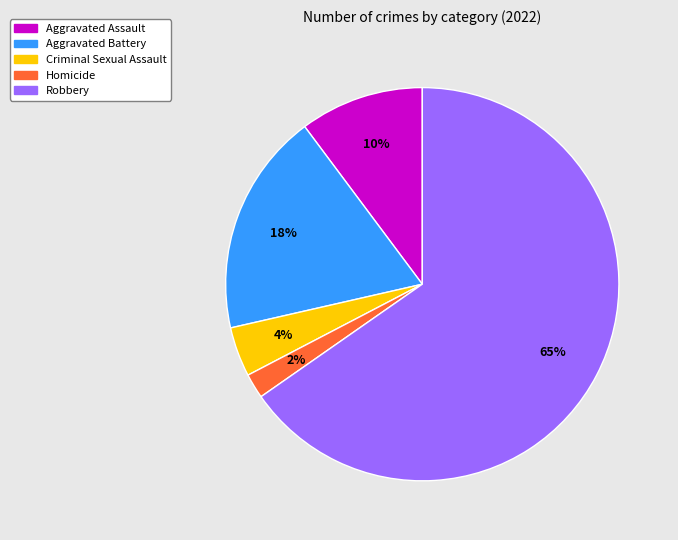

What percentage is the Aggravated Battery slice, to the nearest percent?

18%